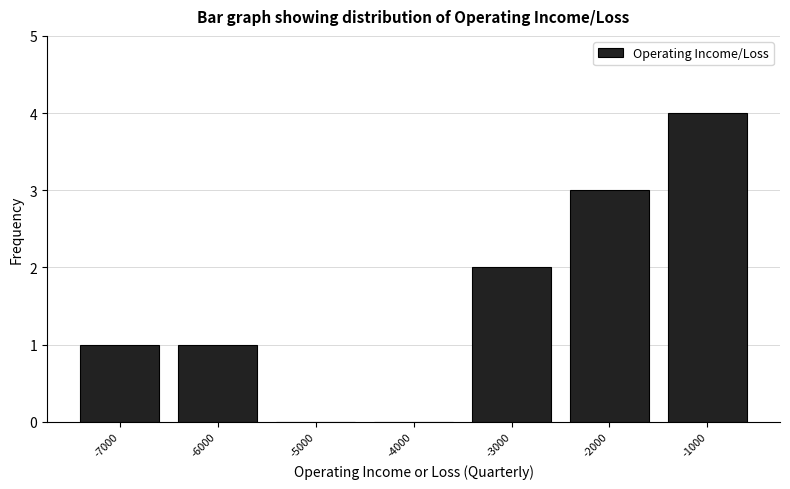

Reading left to right, list all the values displayed in this chart.

-7000=1	-6000=1	-5000=0	-4000=0	-3000=2	-2000=3	-1000=4